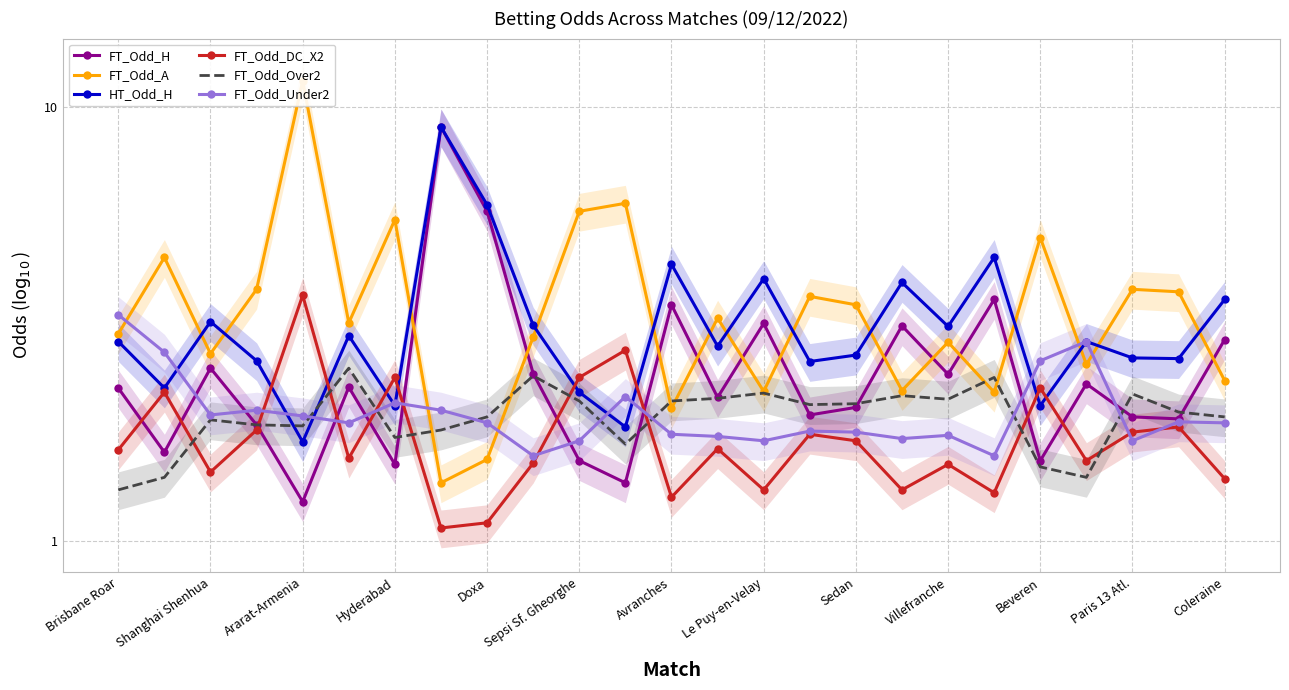

At which category does FT_Odd_A reach its first local peak?

Shanghai Shenhua